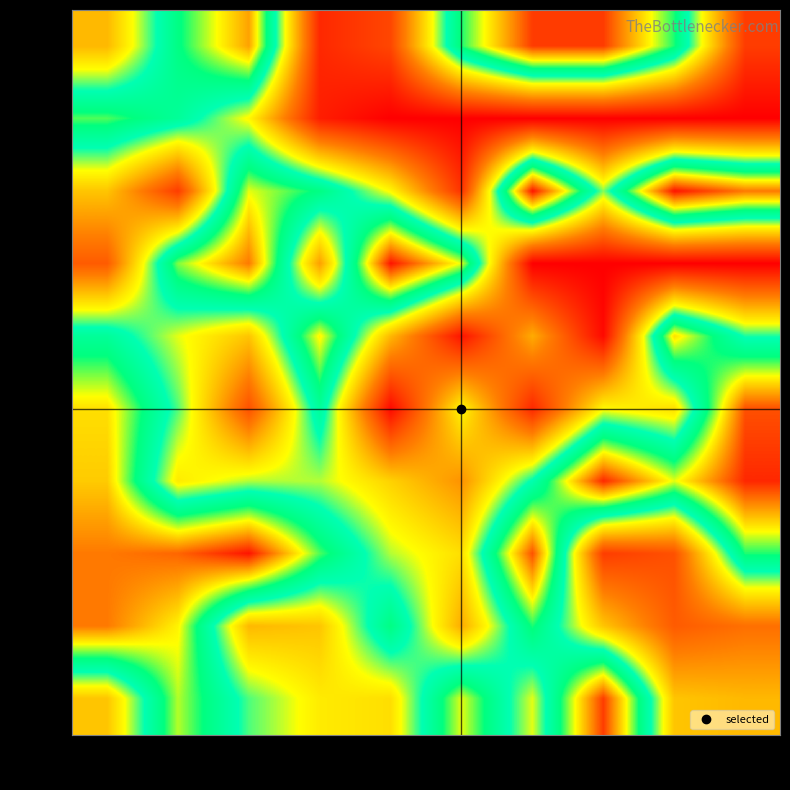

How many data points does each series have?

10